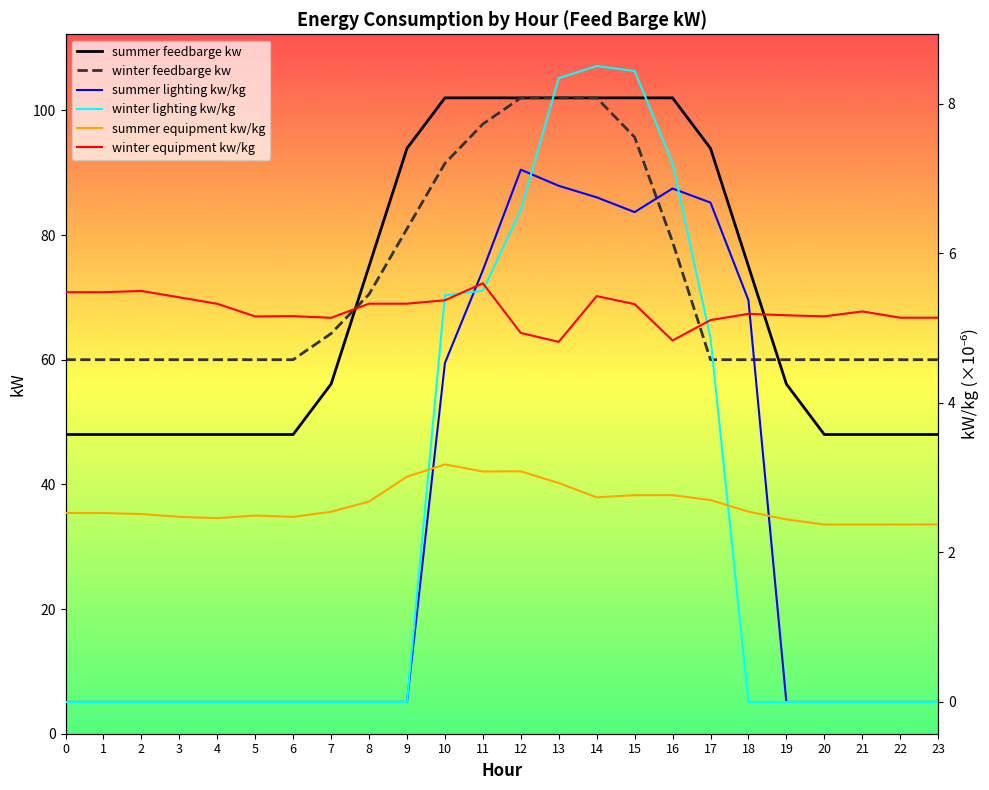

What is the maximum value for winter equipment kw/kg?

5.6